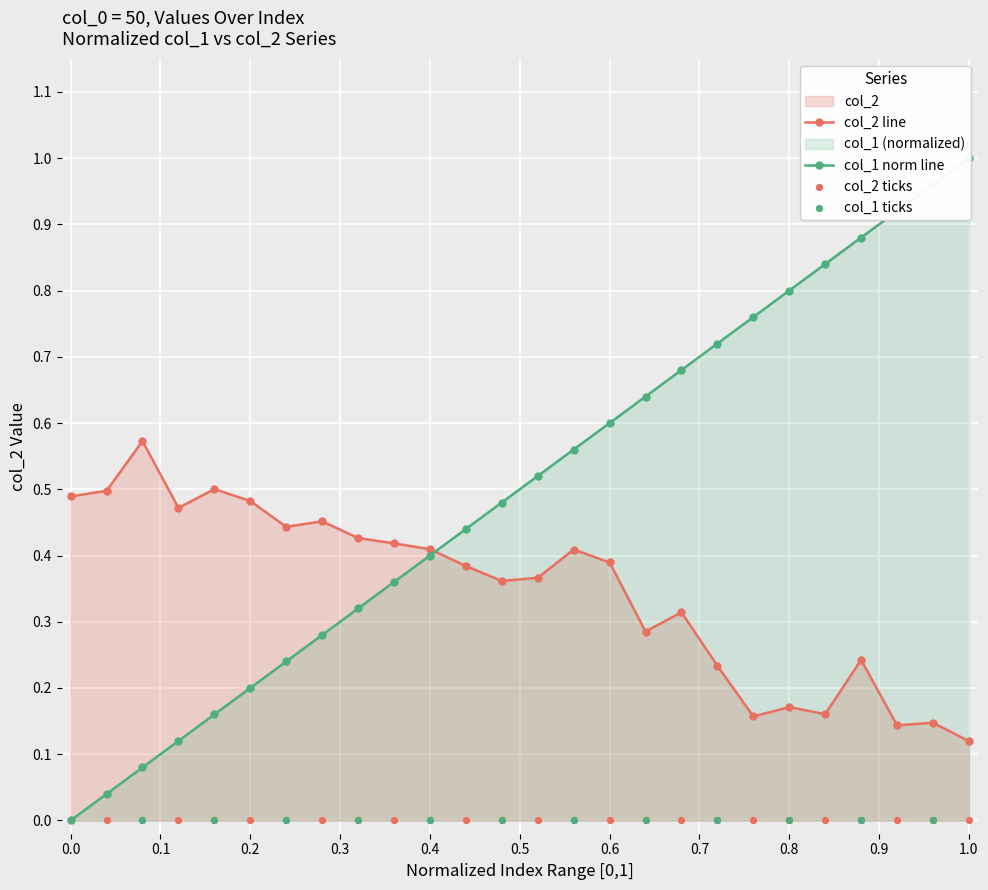

Which series has the largest Y range (max minus min)?

col_1